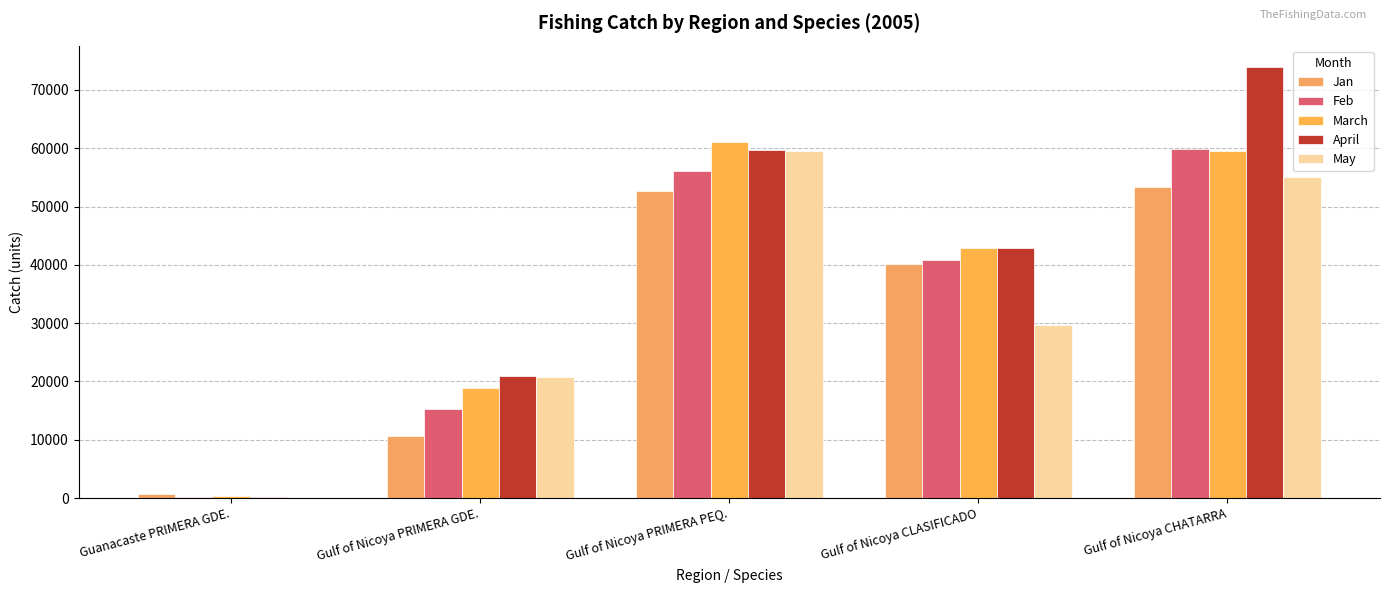

The Jan series shows 52600 at Gulf of Nicoya PRIMERA PEQ.. True or false?

True